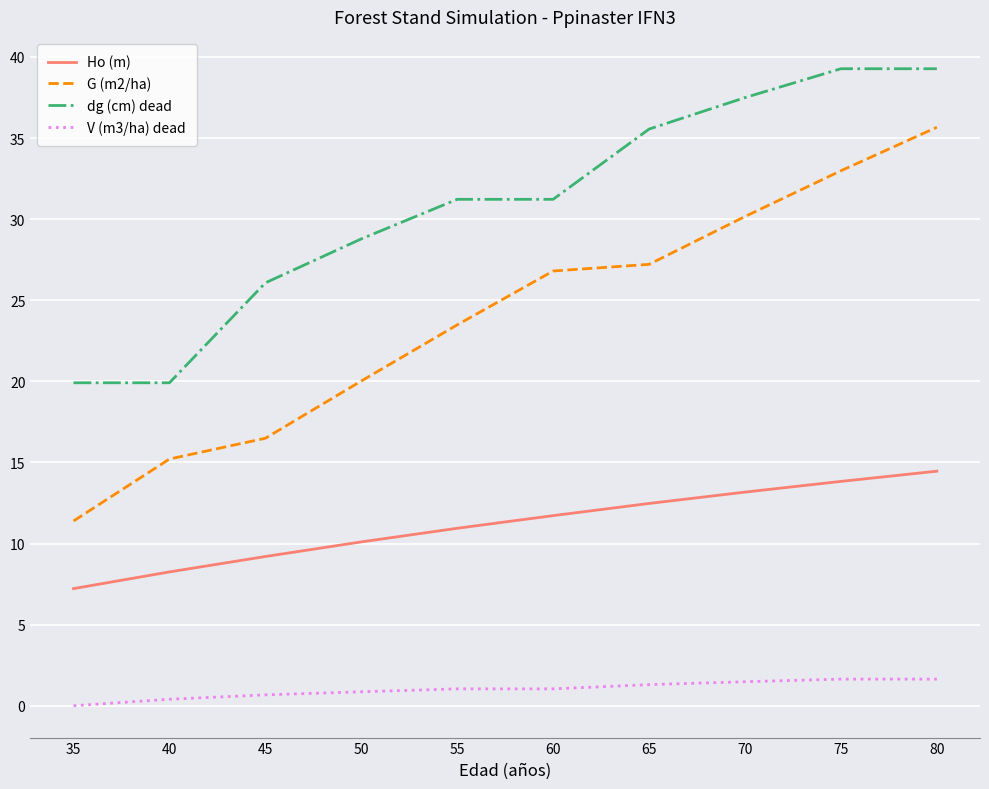

At which label is V (m3/ha) dead closest to 0?

35